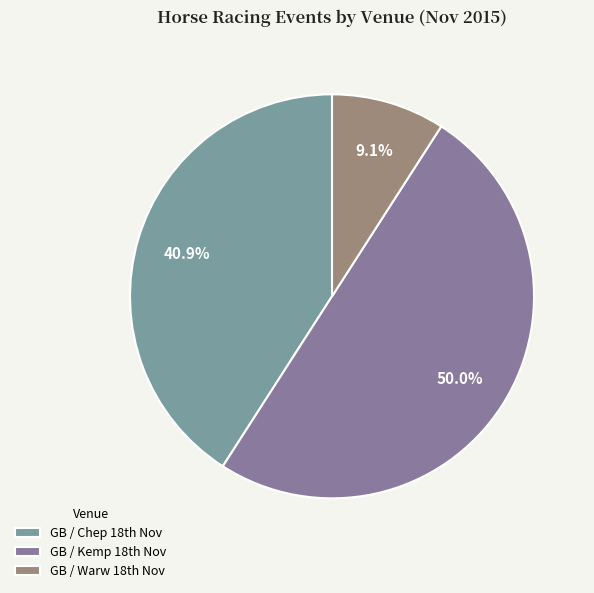

Which category has the biggest portion of the pie?

GB / Kemp 18th Nov